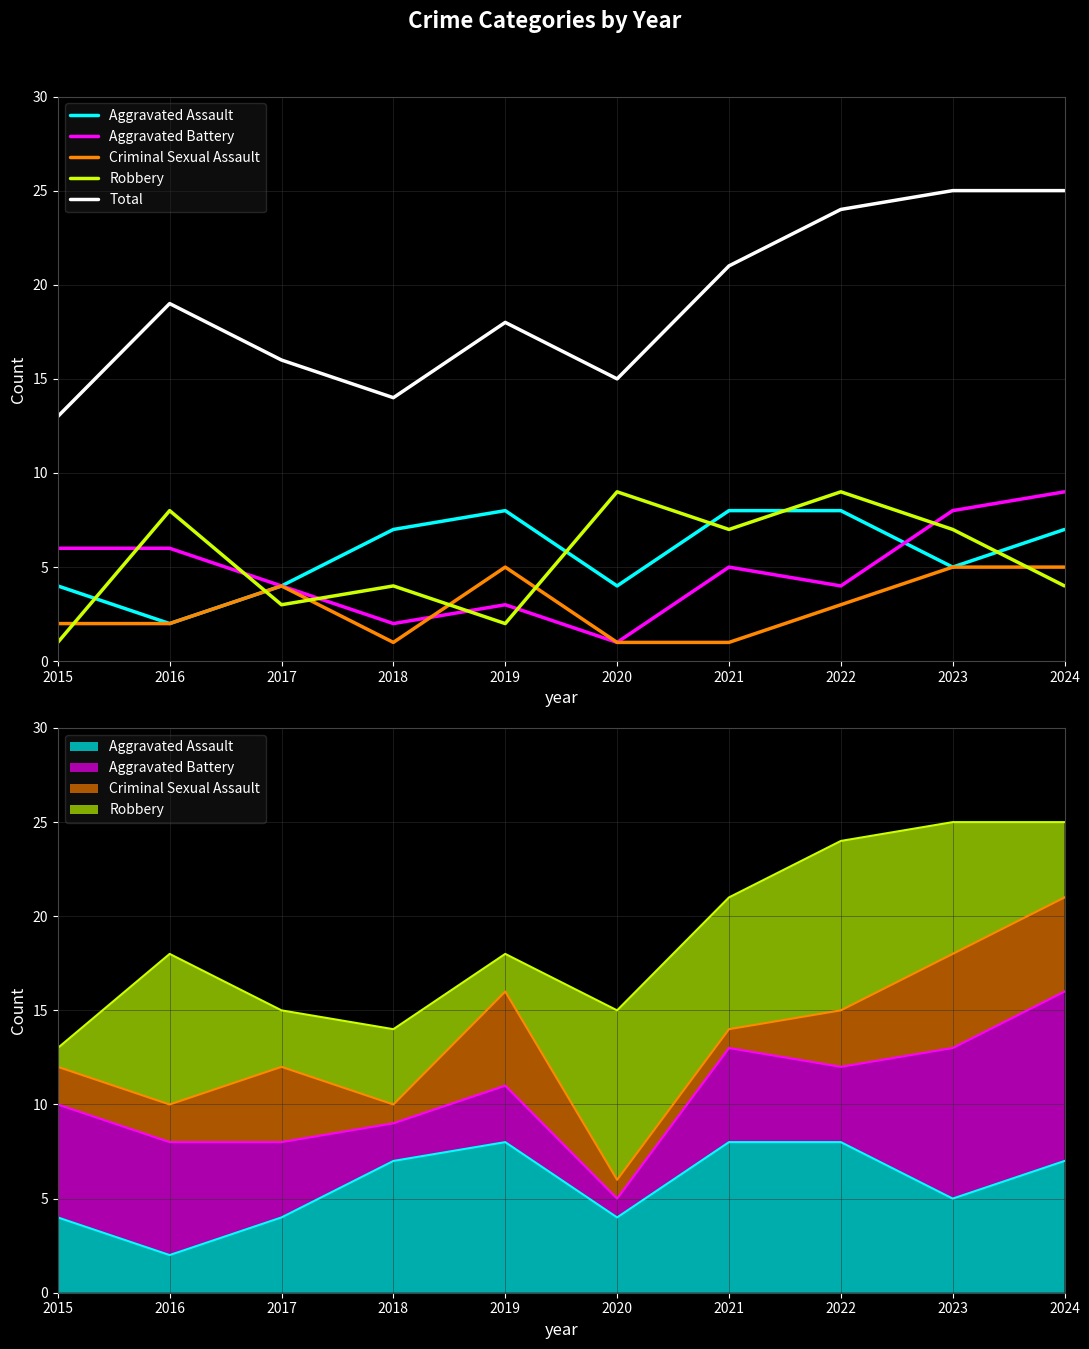

At which label does Robbery reach its peak?

2020